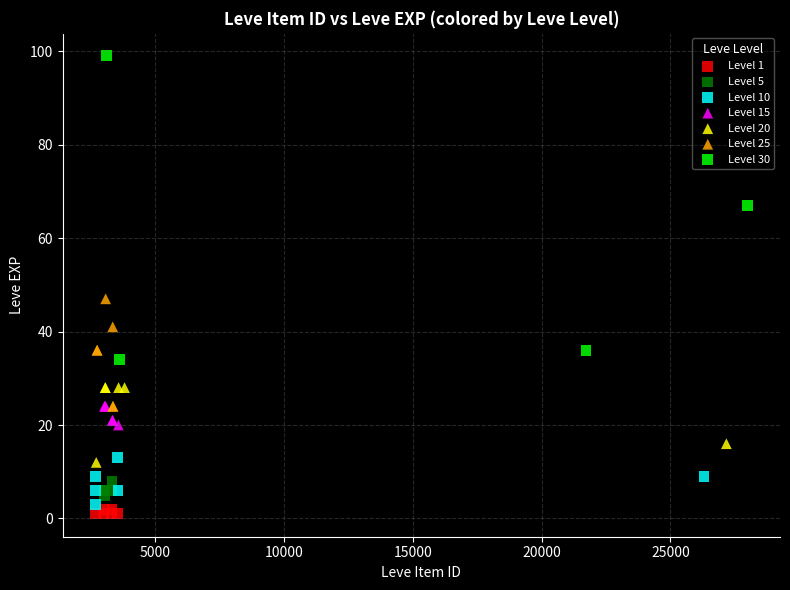

Which series has the largest Y range (max minus min)?

Level 30